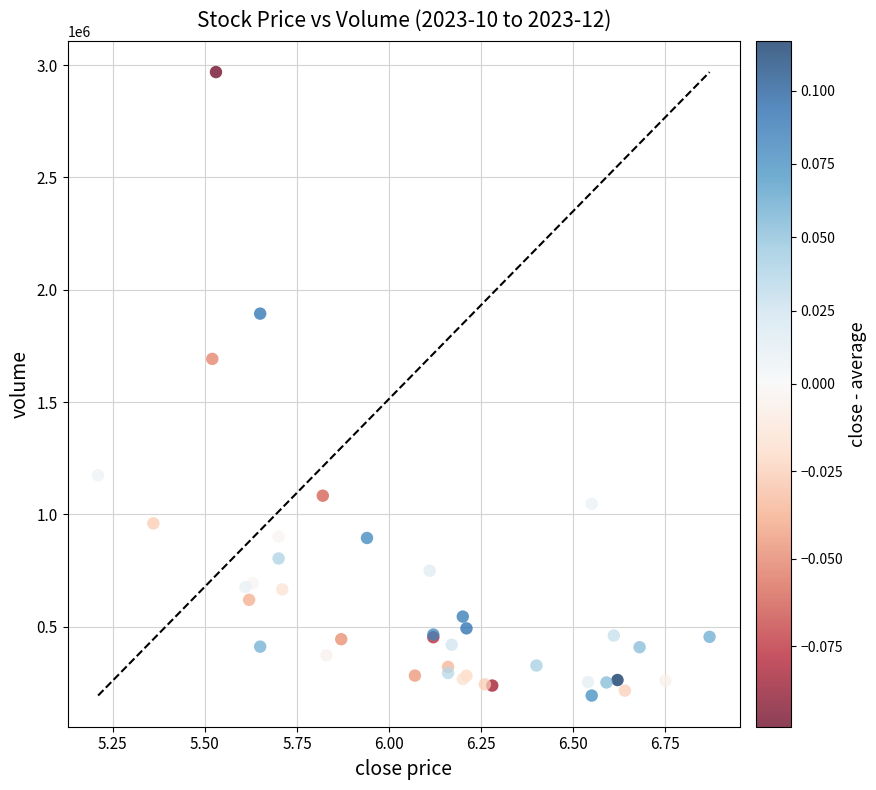

What Y value in the scatter plot is closest to 1581146?

1691970